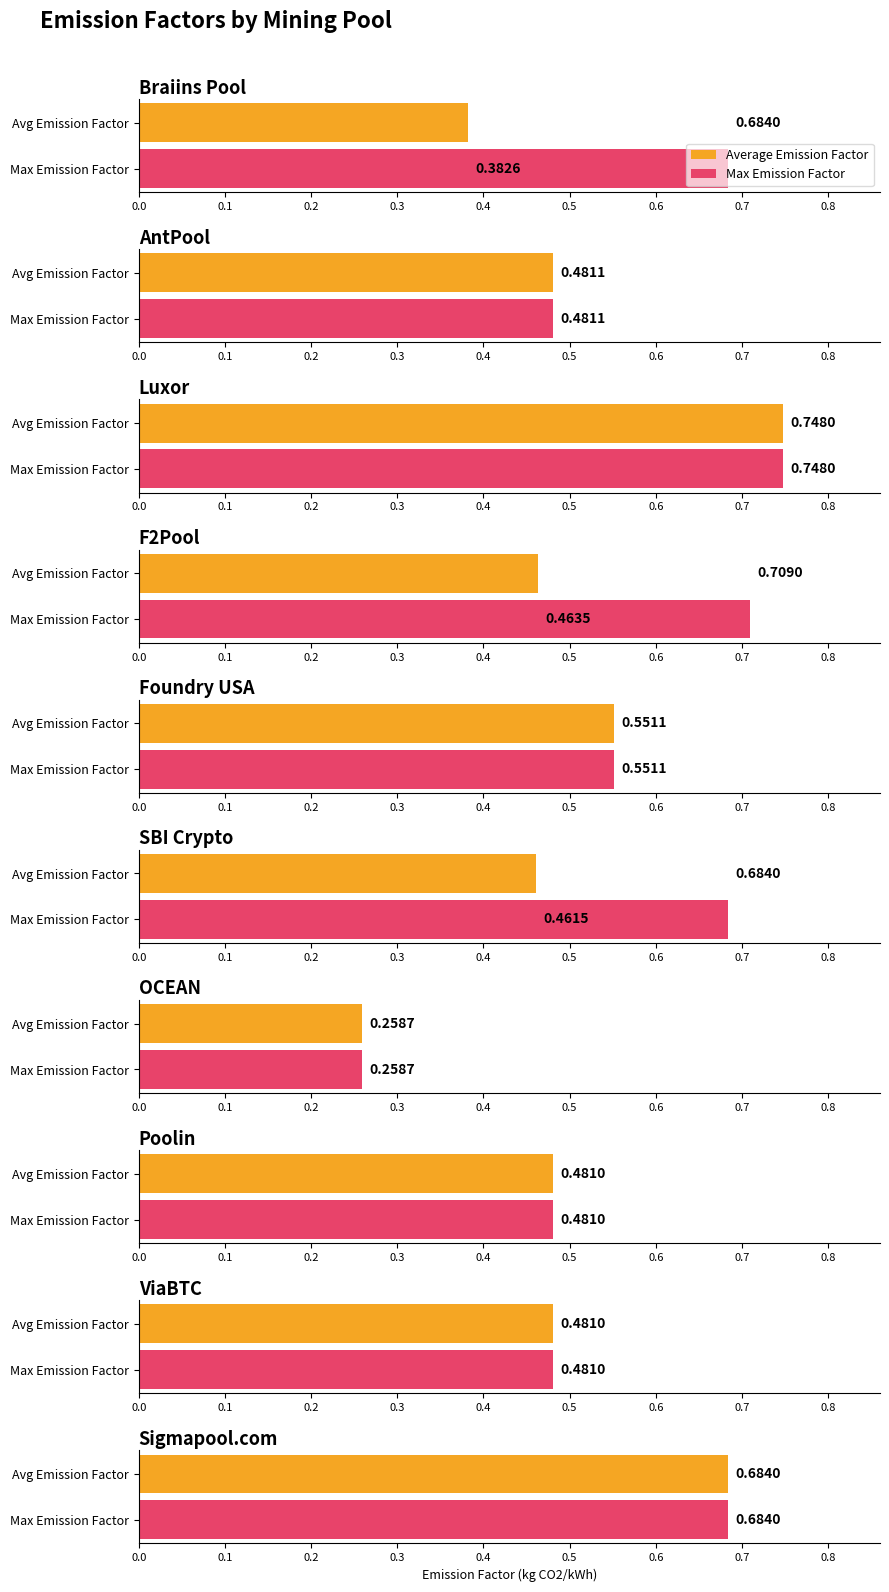

What is the value of the Max Emission Factor bar at the 8th from the left?

0.5